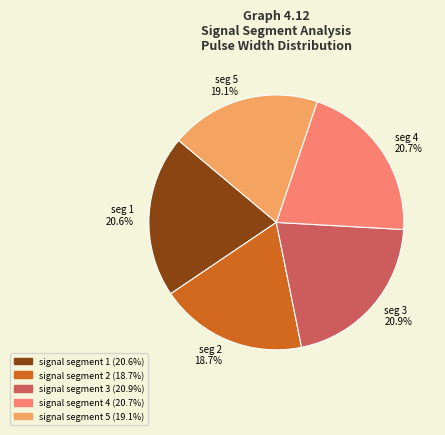

Is it true that signal segment 3 is 21% of the pie?

True